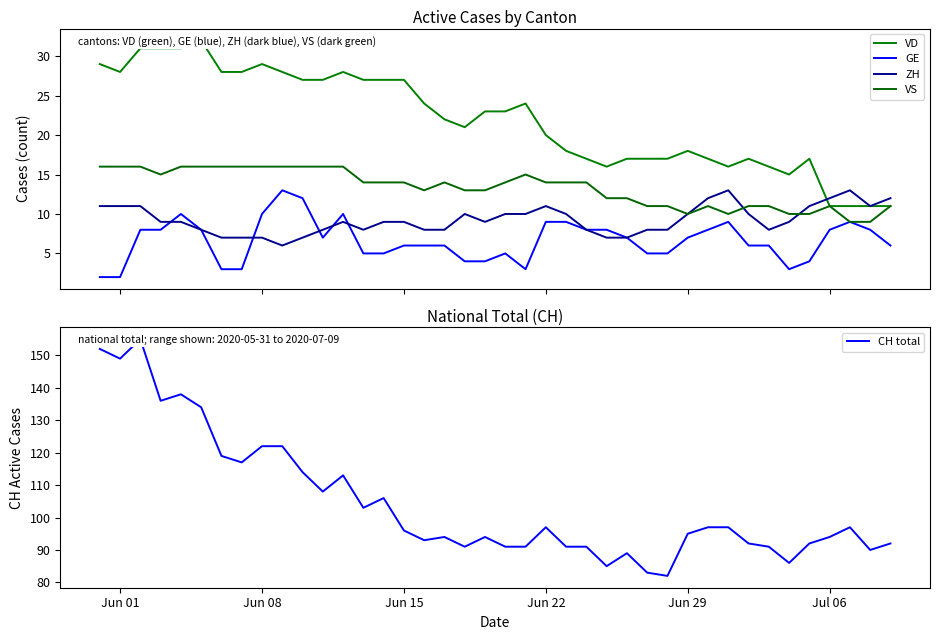

In ZH, how many points are lower than both neighbors (excluding endpoints)?

5